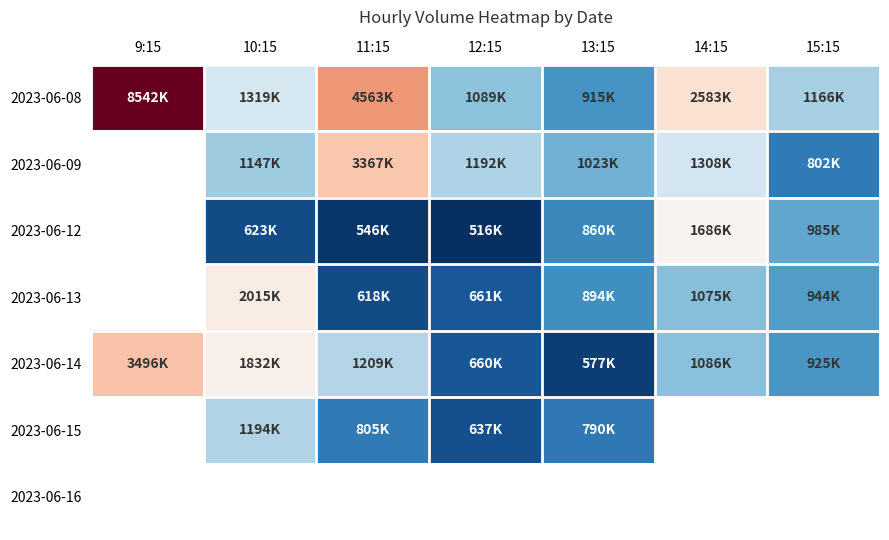

What is the difference between the highest and lowest values at 9:15?

5046540.0